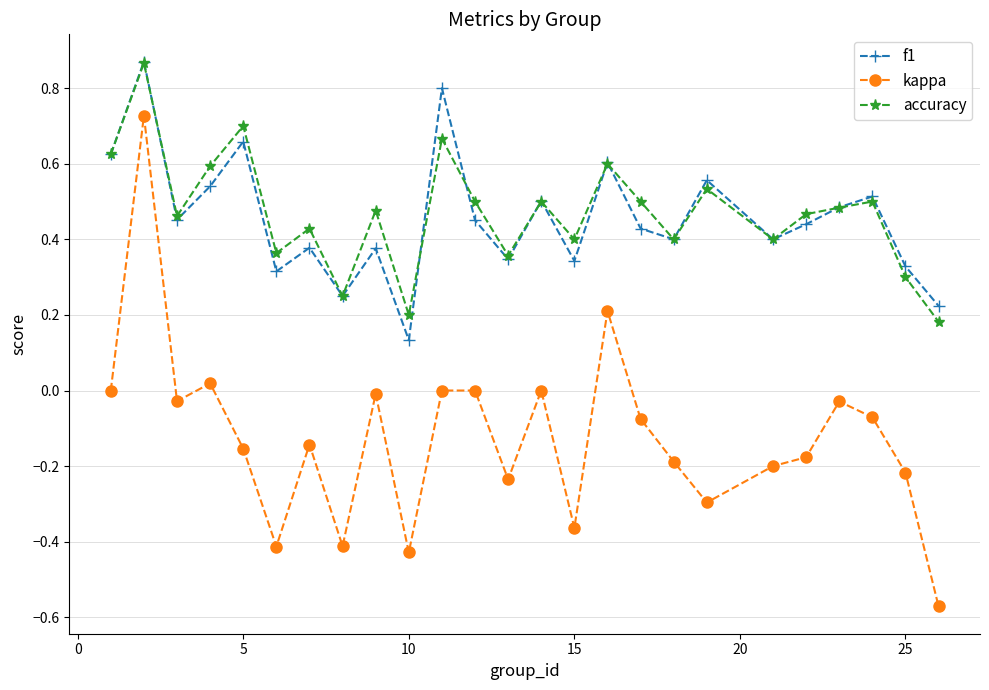

True or false: f1 and kappa intersect in this chart.

False